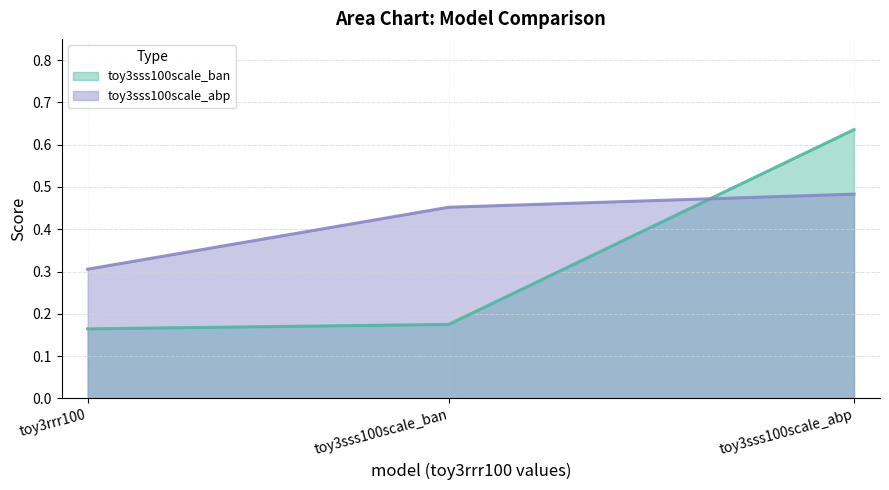

Reading right to left, what are all the values shown in this chart?

toy3sss100scale_ban: 0.6	0.2	0.2
toy3sss100scale_abp: 0.5	0.5	0.3